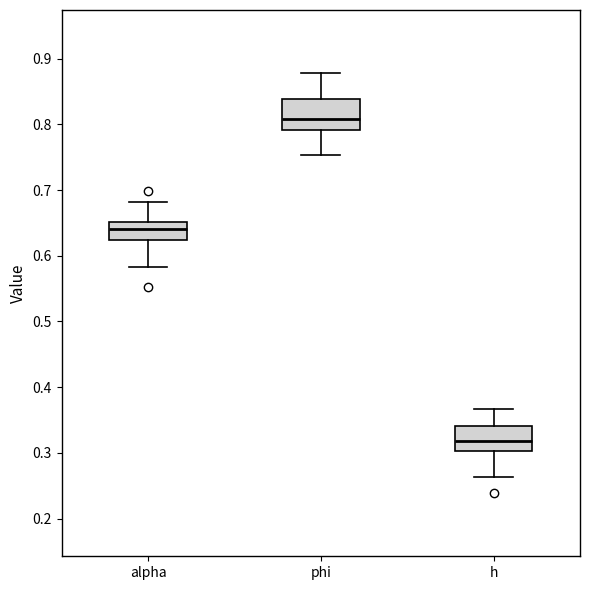

Reading left to right, transcribe this box plot: for each box, give where its median line is, the range the box spans, and where its two whiskers end, as read against the y-axis. The values are not printed on the chart, so give them approximately, as read against the axis.

alpha: median 0.64, box 0.62 to 0.65, whiskers 0.58 to 0.68
phi: median 0.81, box 0.79 to 0.84, whiskers 0.75 to 0.88
h: median 0.32, box 0.30 to 0.34, whiskers 0.26 to 0.37